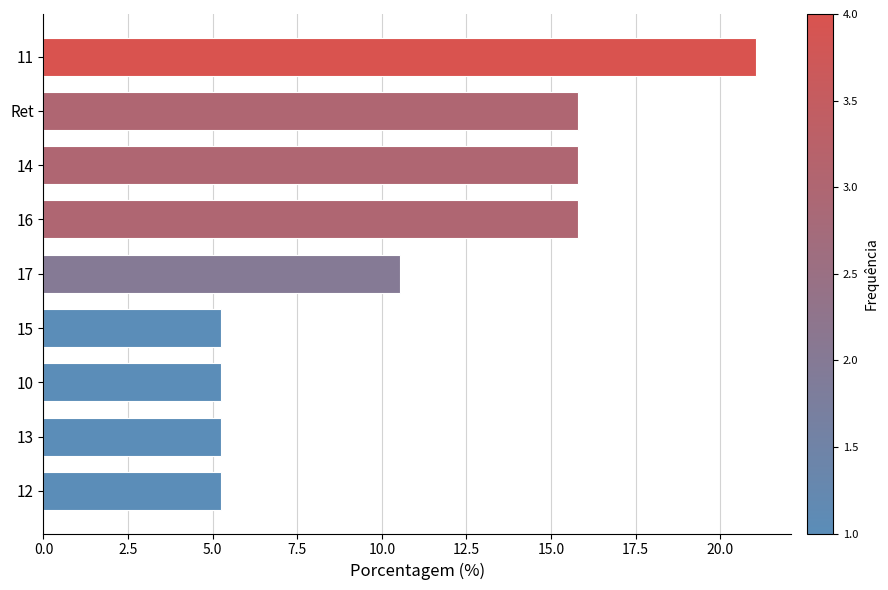

Which label corresponds to the smallest value in the chart?

15